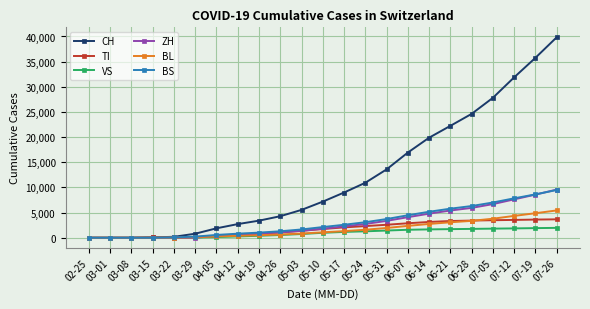

Is this an area chart (filled region under the line)?

No